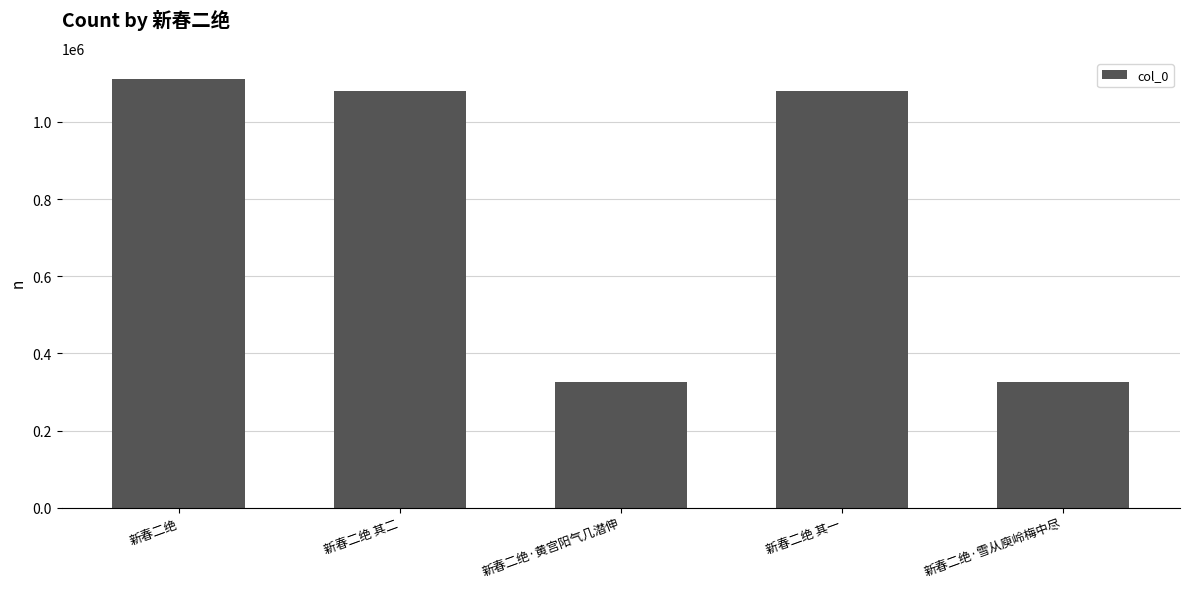

What is the smallest value displayed?

326423